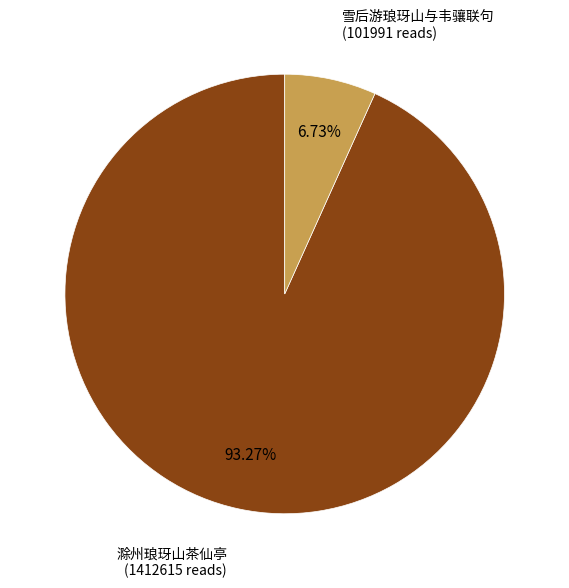

Is there a majority slice in this chart?

Yes